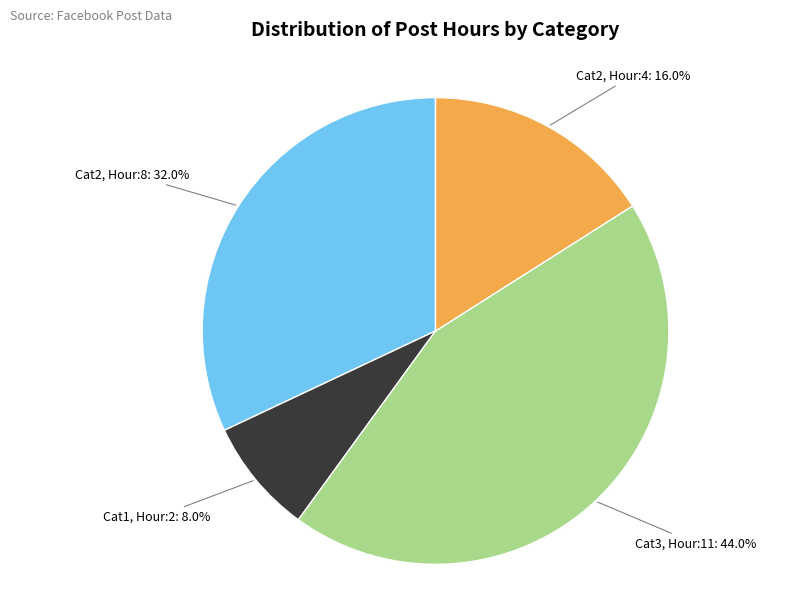

Rank the categories by value from lowest to highest.

Cat1, Hour:2: 8.0%, Cat2, Hour:4: 16.0%, Cat2, Hour:8: 32.0%, Cat3, Hour:11: 44.0%